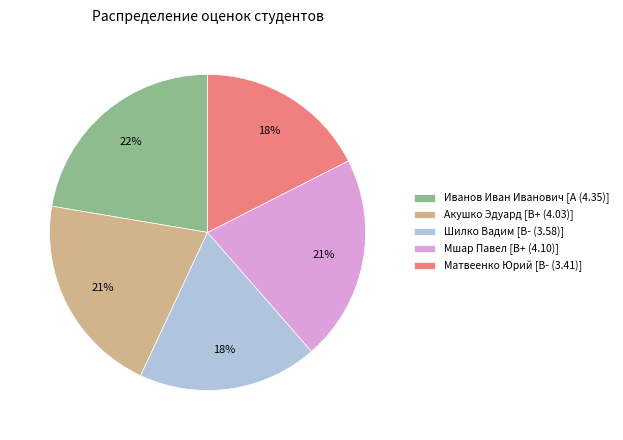

Between Мшар Павел [B+ (4.10)] and Шилко Вадим [B- (3.58)], which is larger?

Мшар Павел [B+ (4.10)]